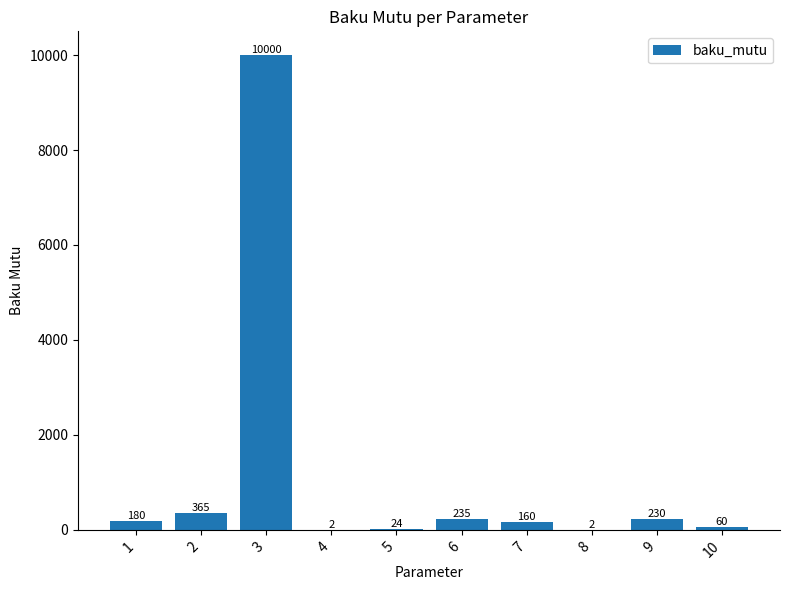

At which category does the chart reach its peak across all series?

3